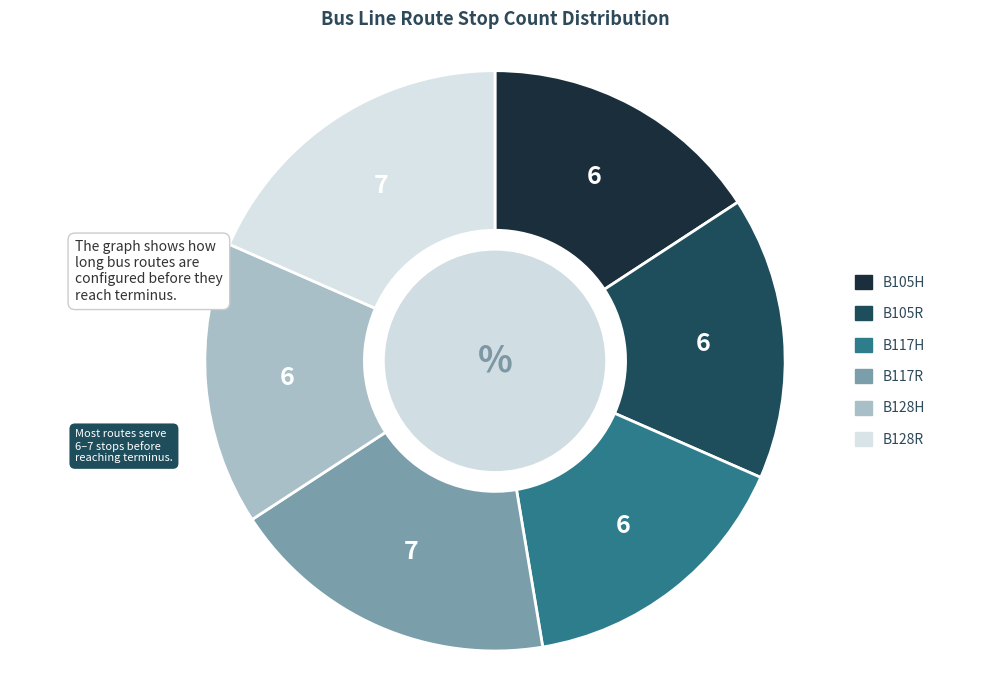

Approximately how many times larger is the value at B117R compared to B128R?

1.0